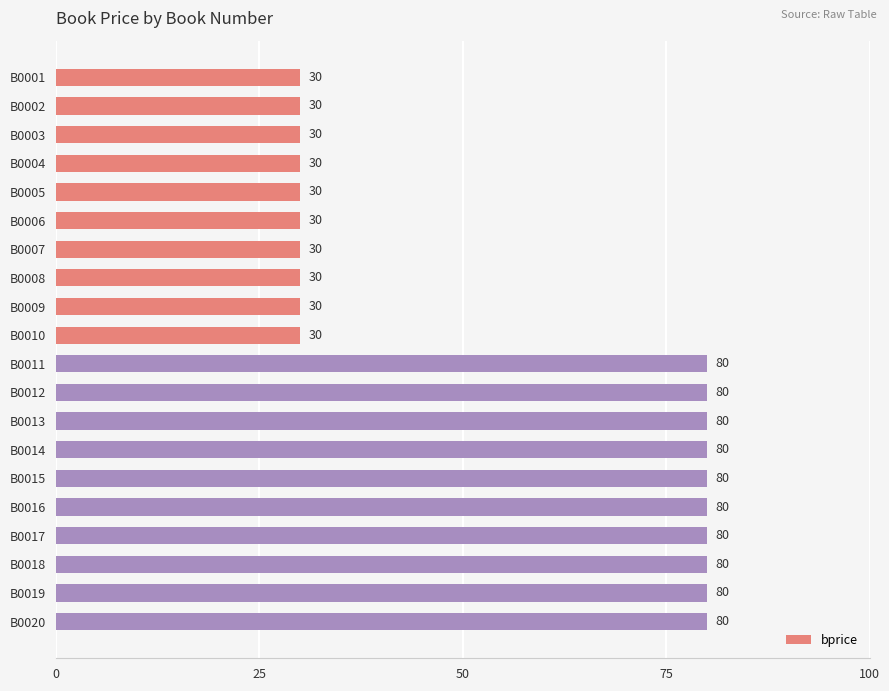

Count the number of categories in the chart.

20